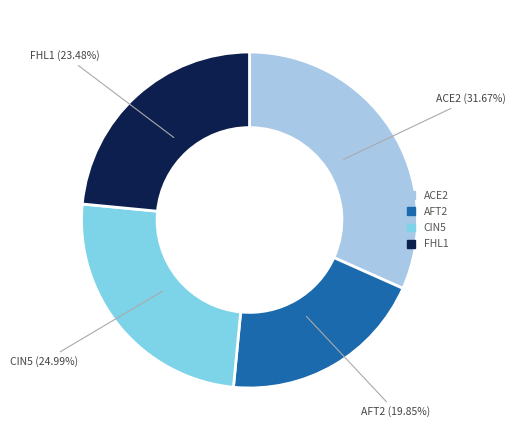

Which category has the biggest portion of the pie?

ACE2